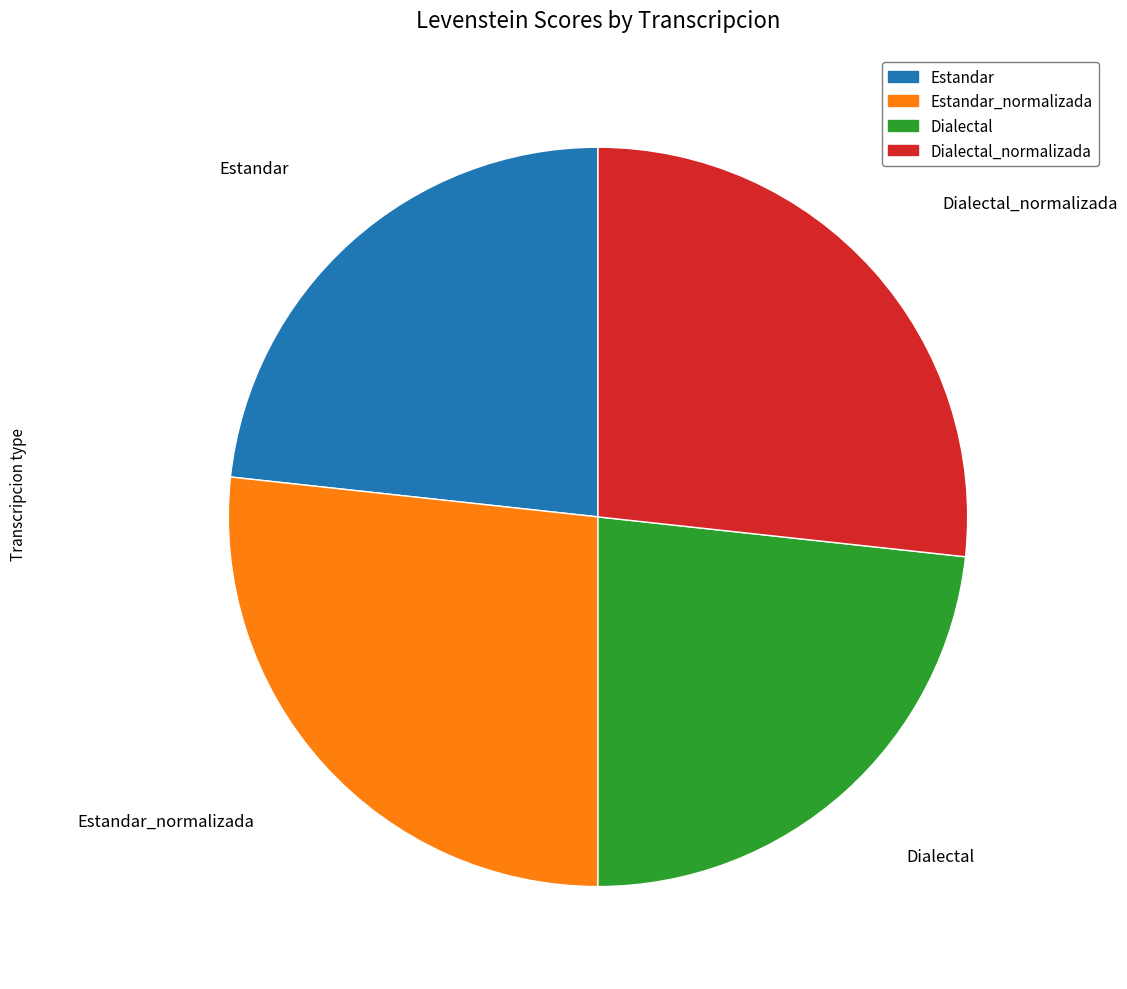

Is Estandar_normalizada the majority of the pie?

No